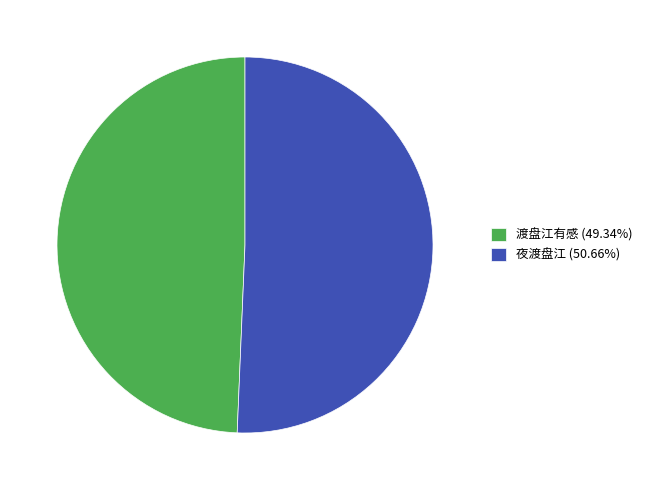

The 渡盘江有感 slice represents 38% of the pie. True or false?

False